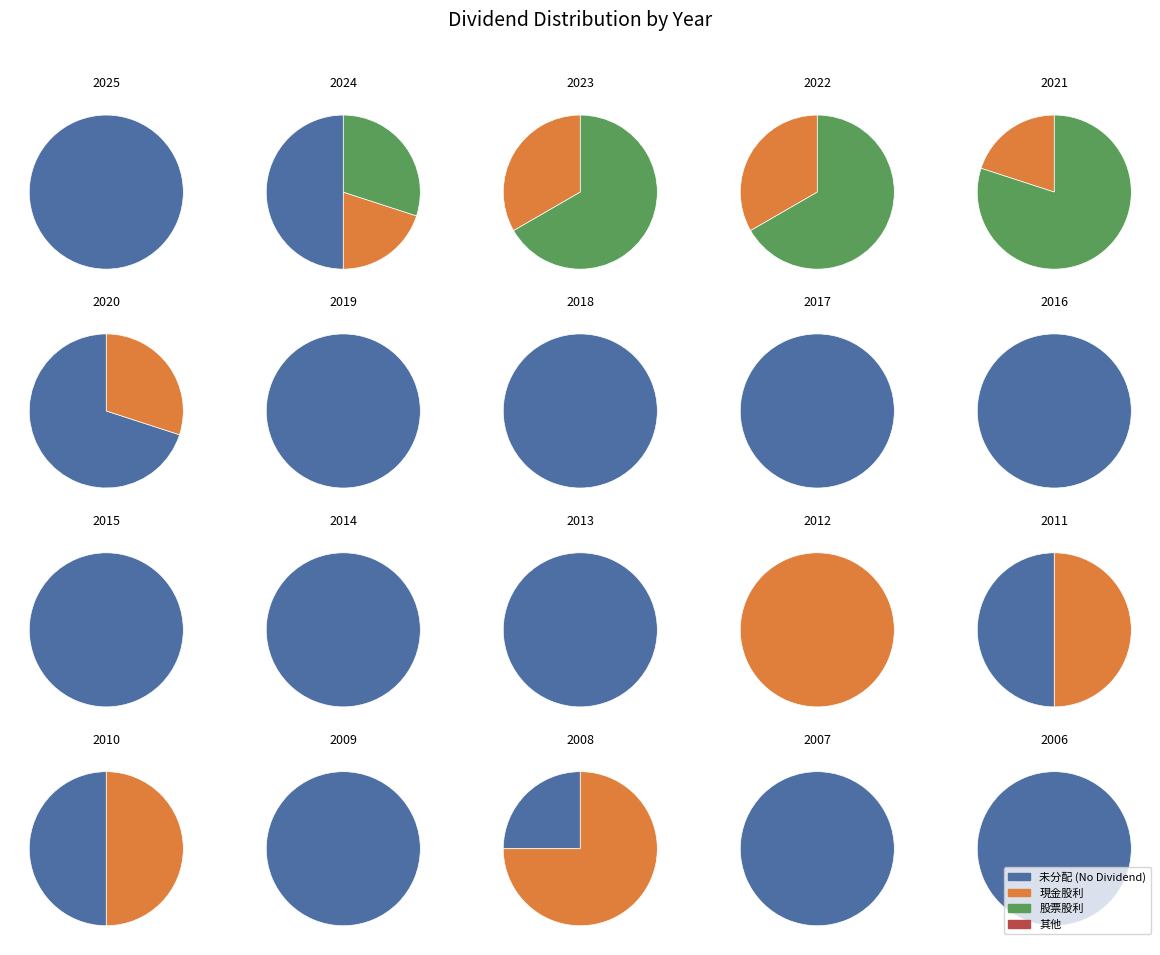

Is 2022 the majority of the pie?

No